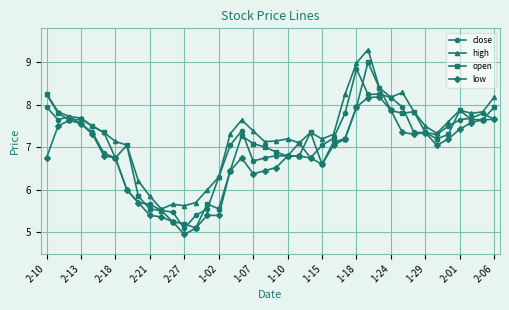

Which series has the largest total across all categories?

high